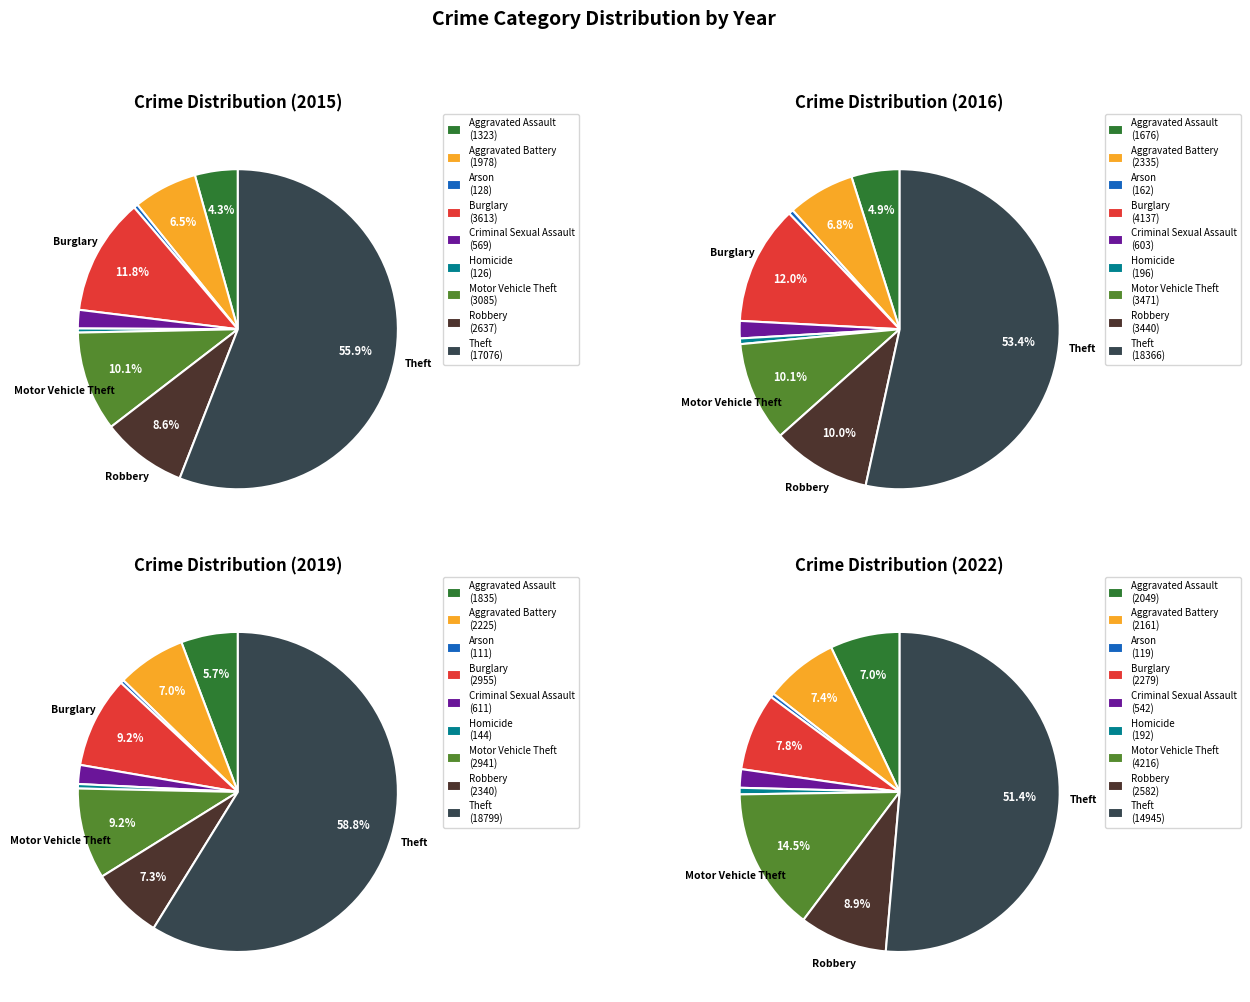

Which category has the biggest portion of the pie?

Theft